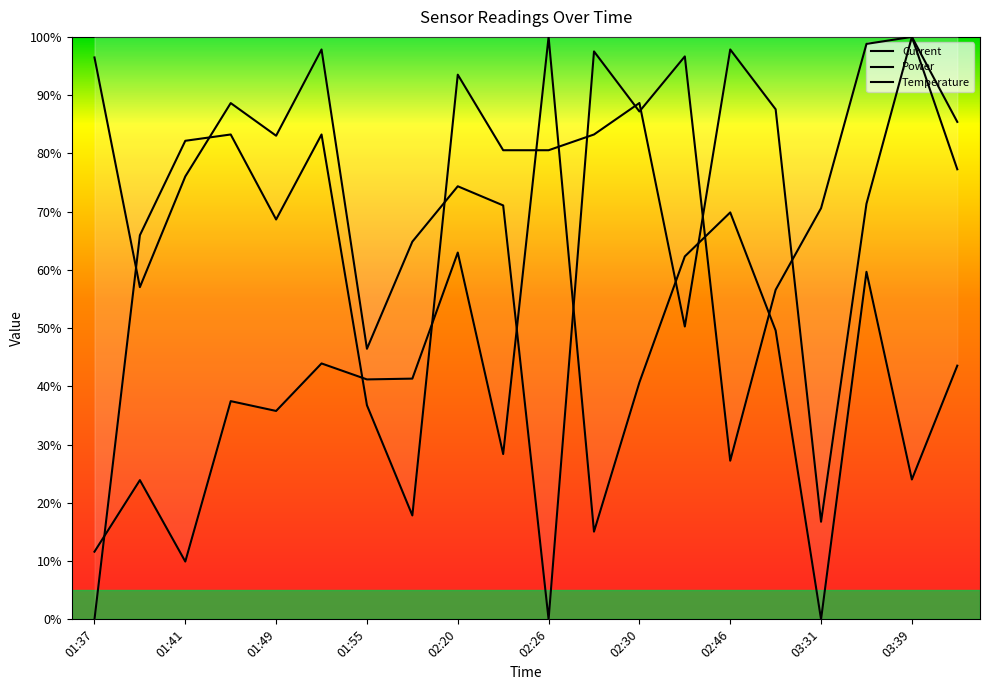

Does the chart have visible grid lines?

No